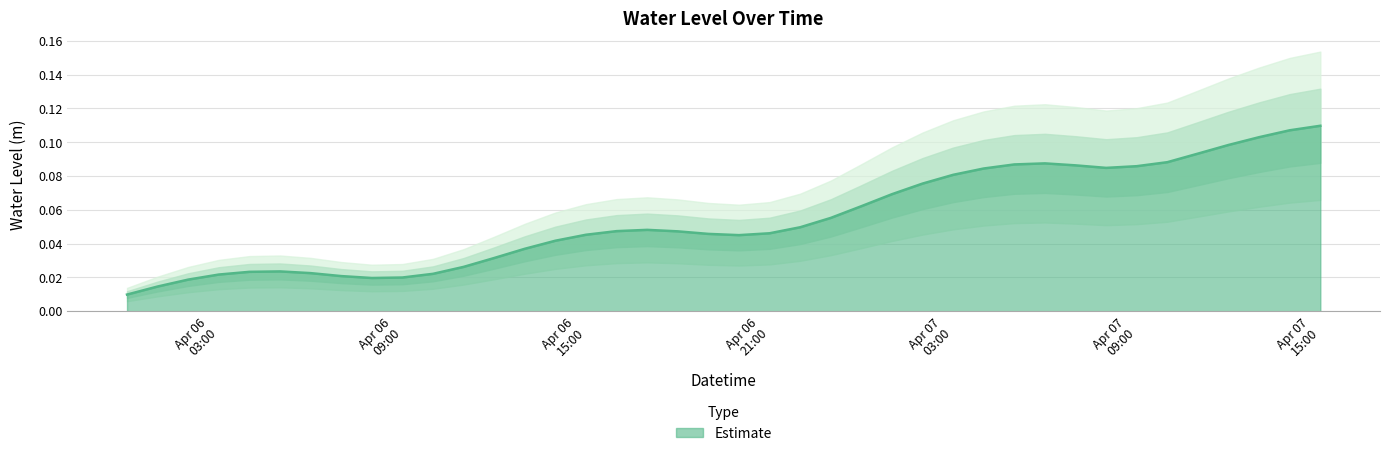

At which category does the data reach its first local valley?

2024-04-06 08:00:00